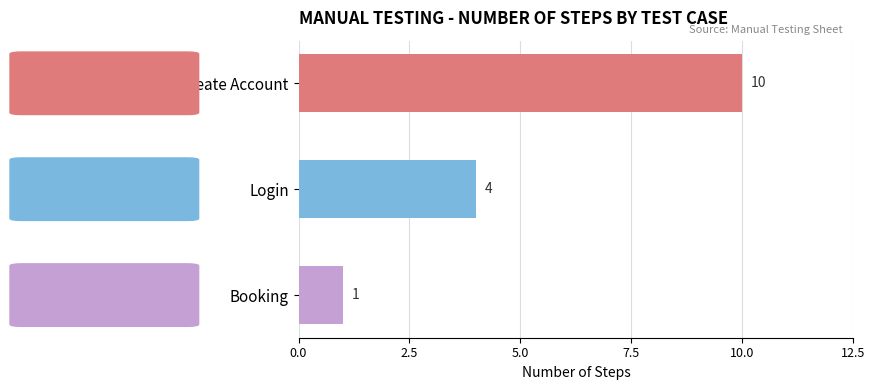

What is the ratio of the value at Create Account to the value at Login?

2.5